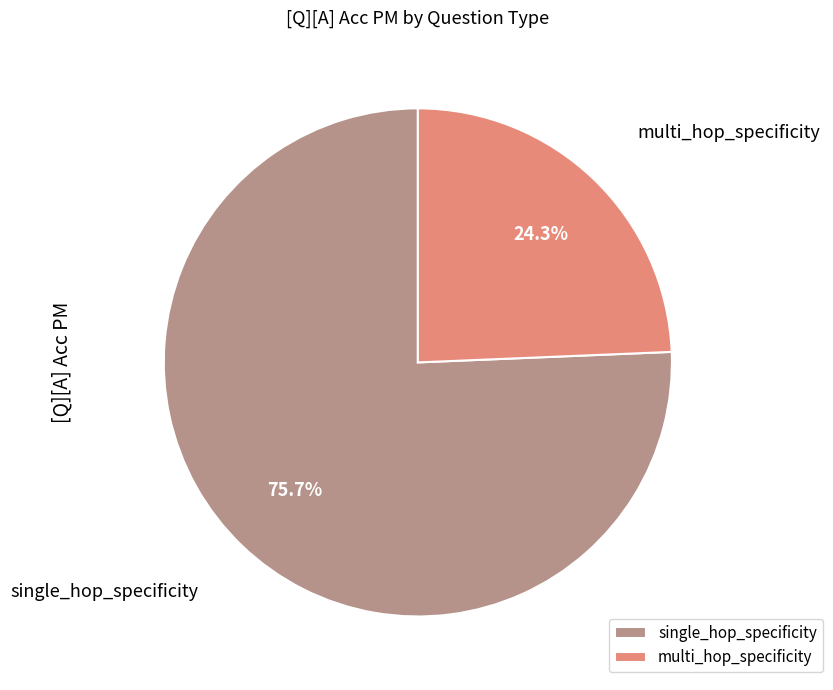

What is the ratio of the value at single_hop_specificity to the value at multi_hop_specificity?

3.1